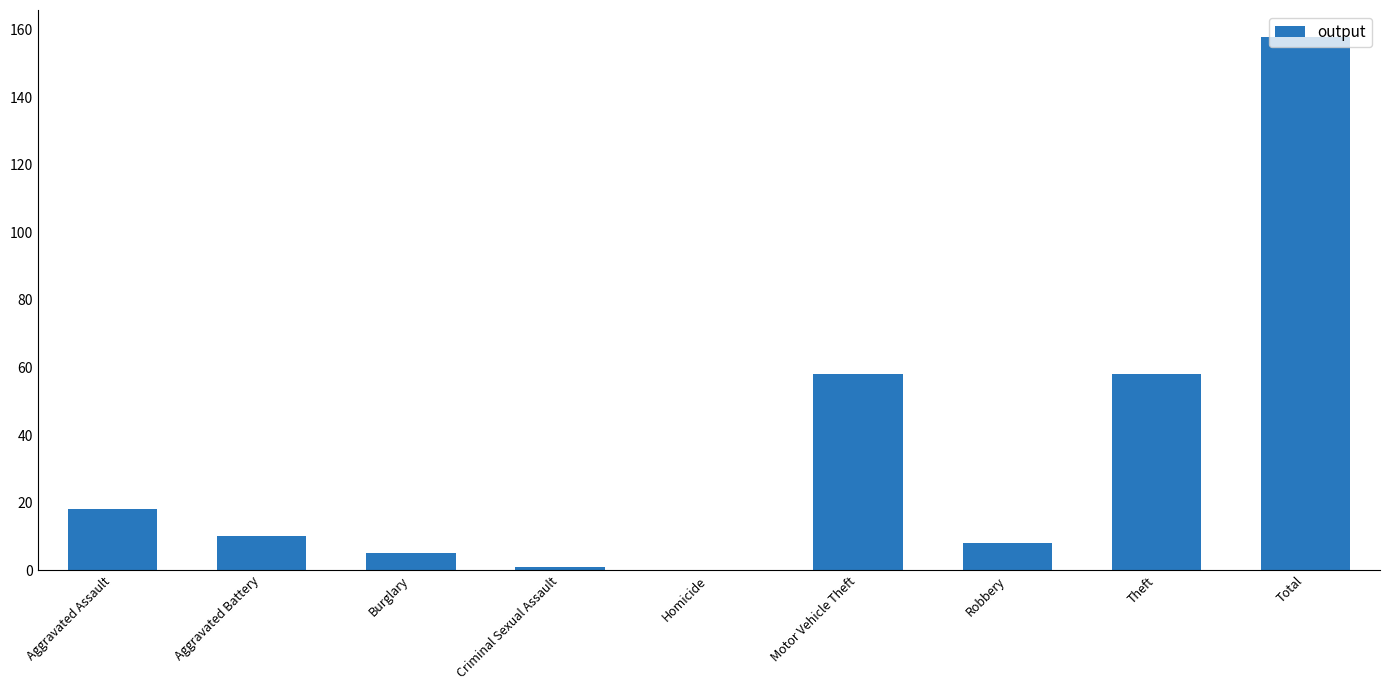

What is the ratio of the value at Burglary to the value at Aggravated Assault?

0.3